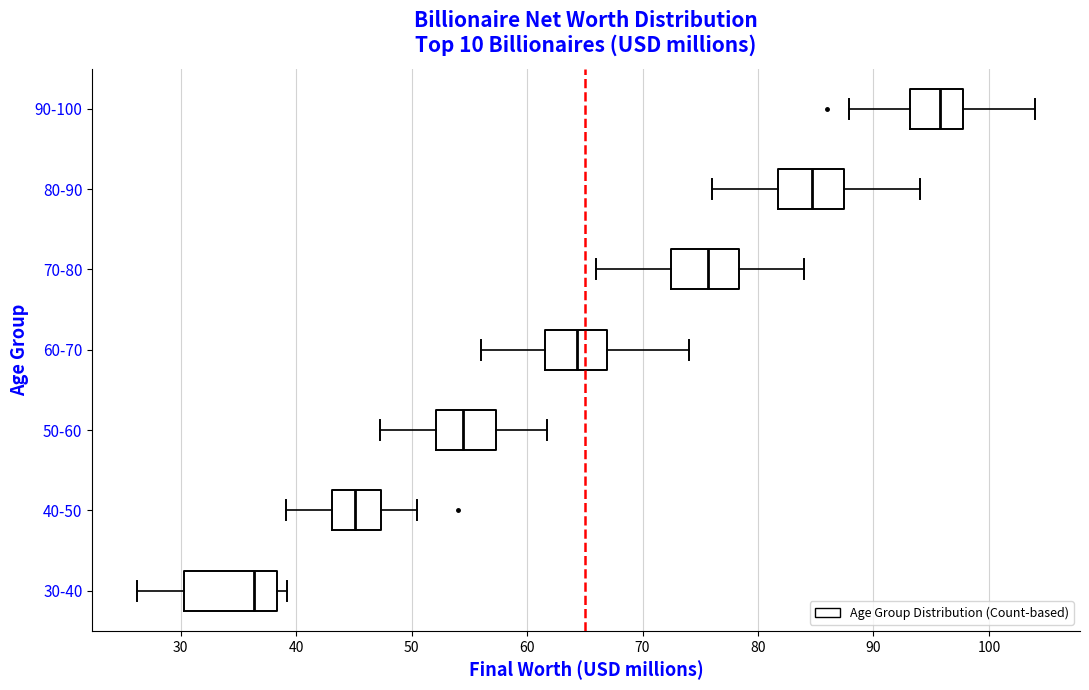

Where does the left whisker of the box for 30-40 end on the x-axis? The values are not printed on the chart, so give them approximately, as read against the axis.

26